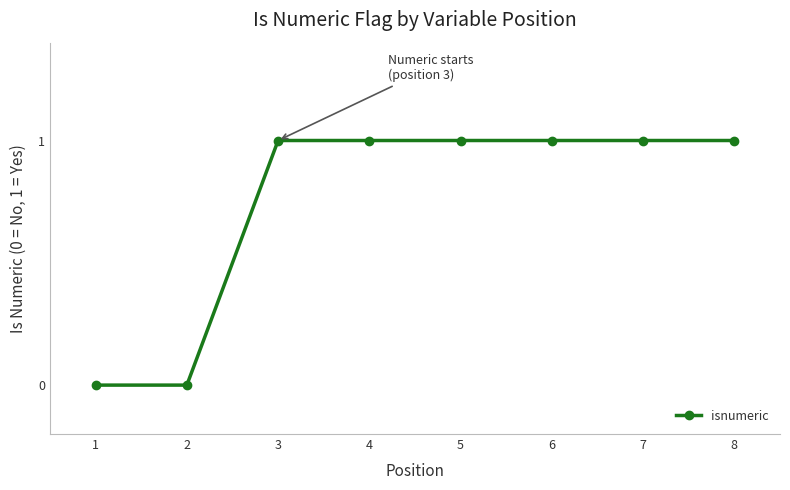

What is the ratio of the value at 3 to the value at 5?

1.0